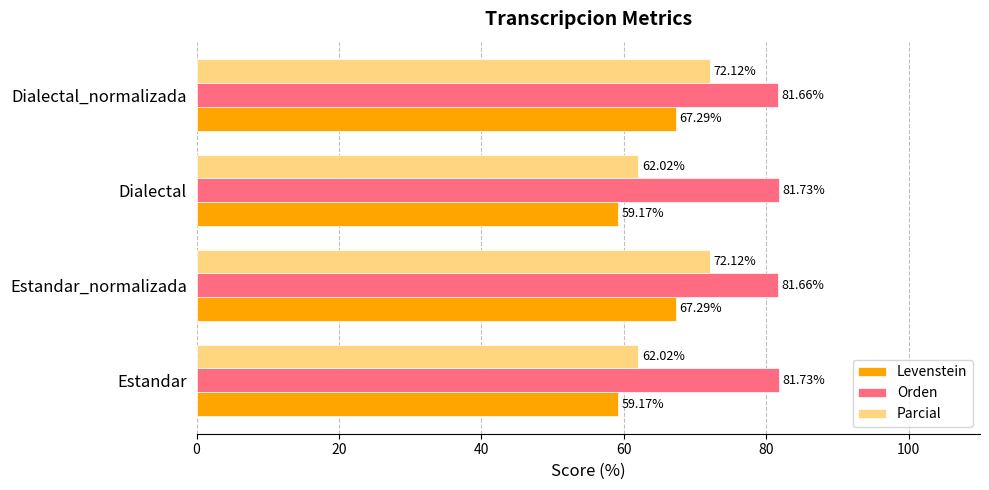

What is the maximum value for Orden?

81.7